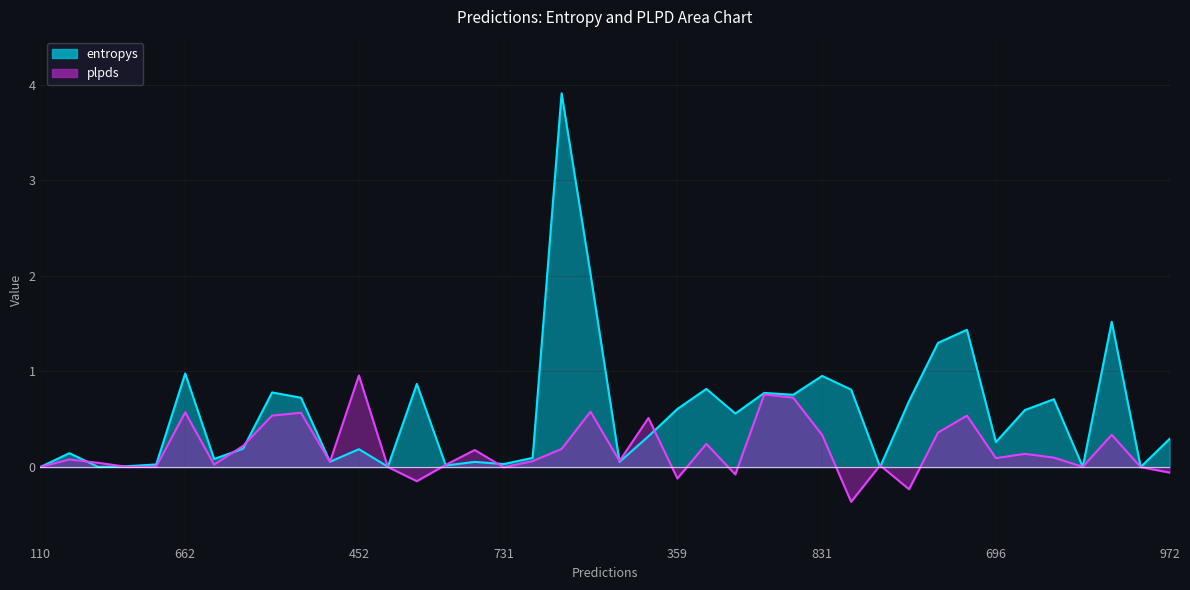

Reading left to right, what are all the values shown in this chart?

entropys: 110=0.0	922=0.1	271=0.0	472=0.0	630=0.0	662=1.0	674=0.1	781=0.2	504=0.8	6=0.7	879=0.1	452=0.2	963=0.0	334=0.9	472=0.0	890=0.1	731=0.0	17=0.1	788=3.9	411=2.0	496=0.1	753=0.3	359=0.6	415=0.8	513=0.6	402=0.8	472=0.8	831=1.0	433=0.8	930=0.0	326=0.7	975=1.3	849=1.4	696=0.3	701=0.6	230=0.7	642=0.0	894=1.5	362=0.0	972=0.3
plpds: 110=0.0	922=0.1	271=0.0	472=0.0	630=0.0	662=0.6	674=0.0	781=0.2	504=0.5	6=0.6	879=0.1	452=1.0	963=0.0	334=-0.1	472=0.0	890=0.2	731=-0.0	17=0.1	788=0.2	411=0.6	496=0.1	753=0.5	359=-0.1	415=0.2	513=-0.1	402=0.8	472=0.7	831=0.3	433=-0.4	930=0.0	326=-0.2	975=0.4	849=0.5	696=0.1	701=0.1	230=0.1	642=0.0	894=0.3	362=-0.0	972=-0.1